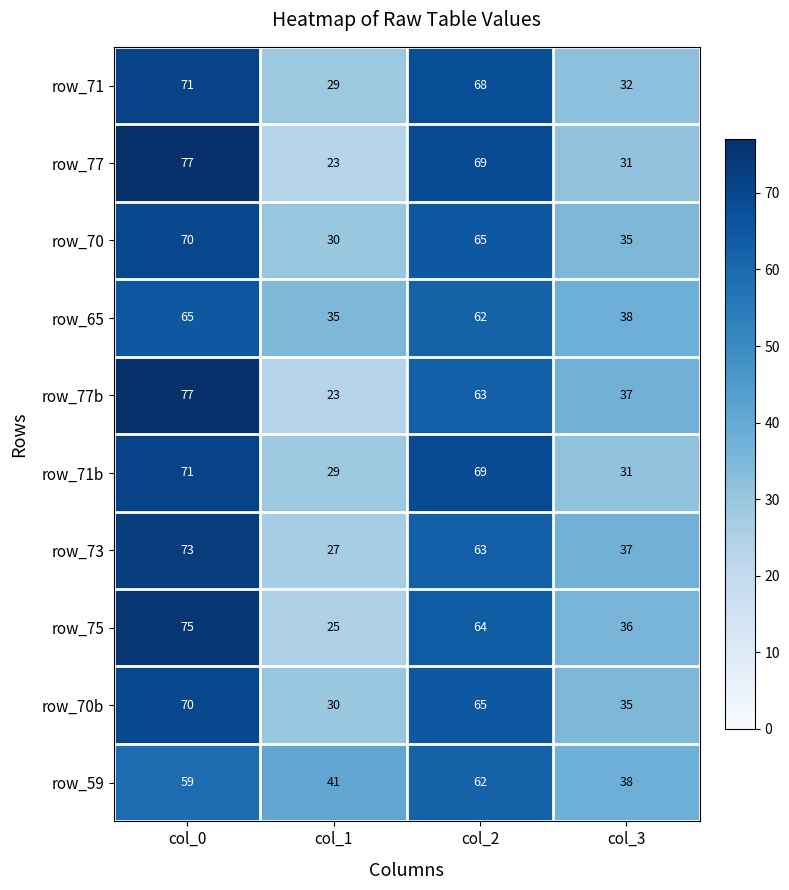

Rank the categories by row_75 value from highest to lowest.

col_0, col_2, col_3, col_1